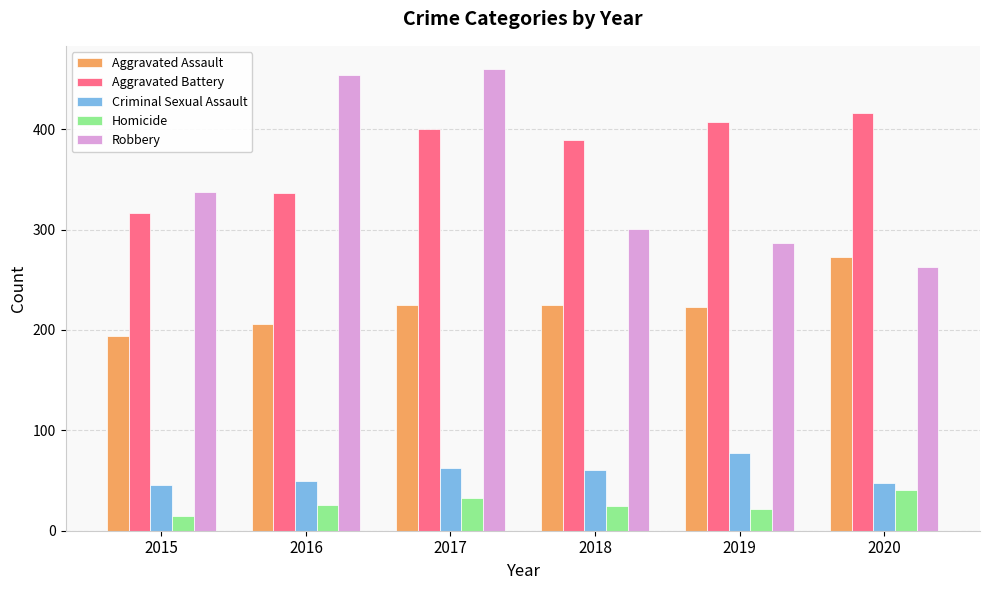

What is the average value of the Aggravated Battery series?

377